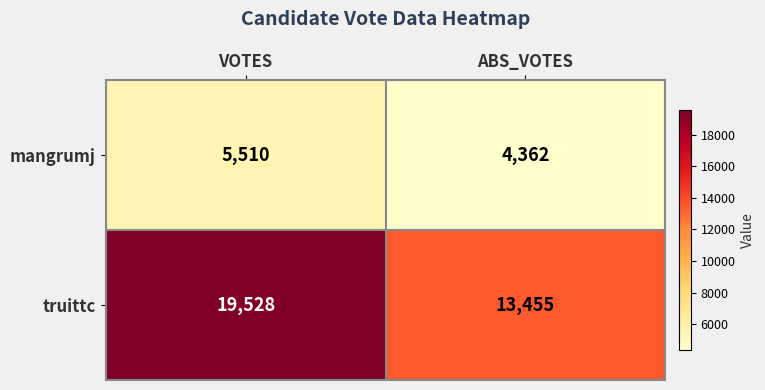

What is the total value across all series at ABS_VOTES?

17817